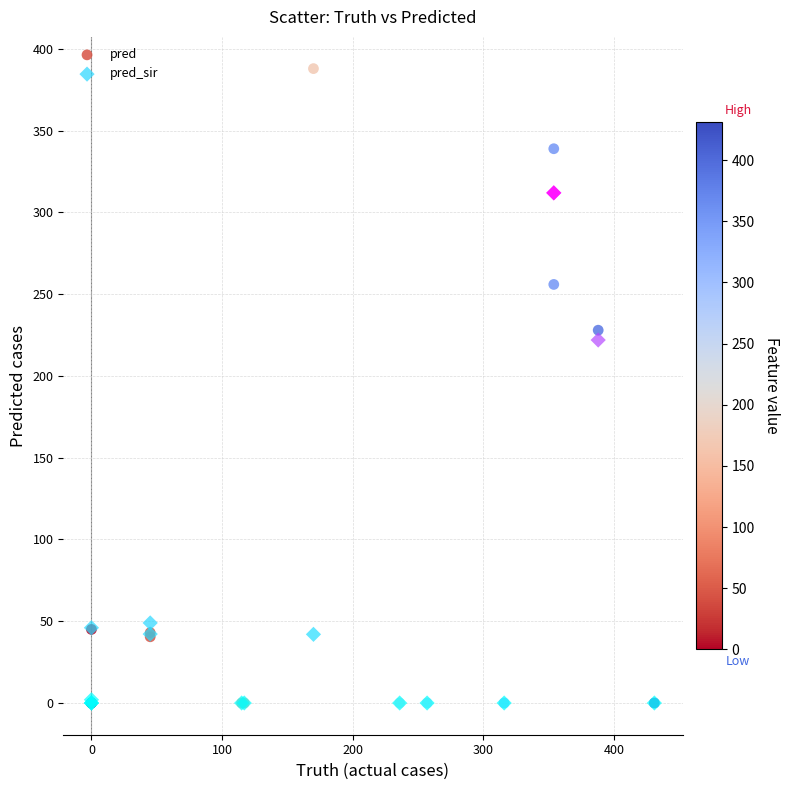

Which series has the widest spread of Y values?

pred